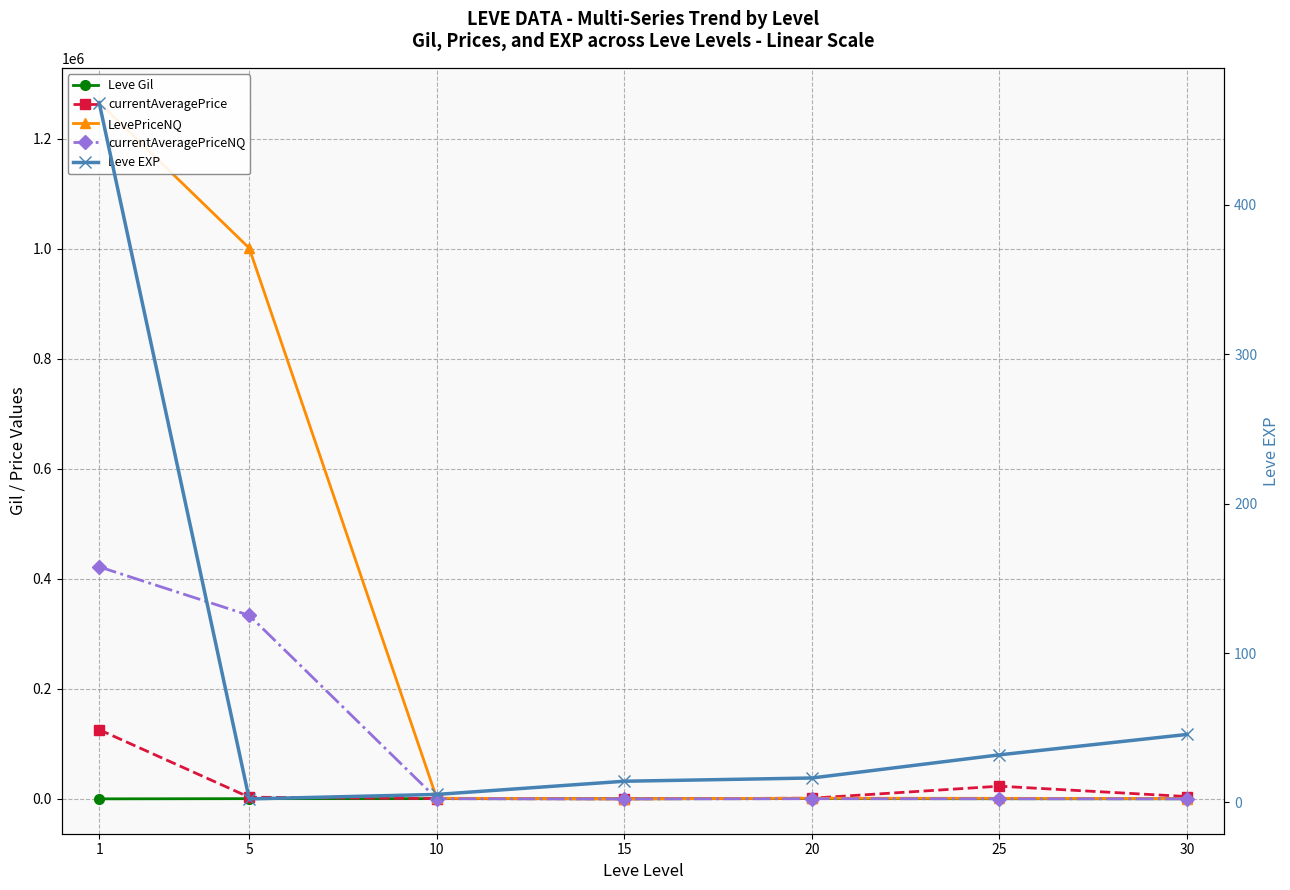

Between 15 and 30, which series saw the biggest shift?

currentAveragePrice